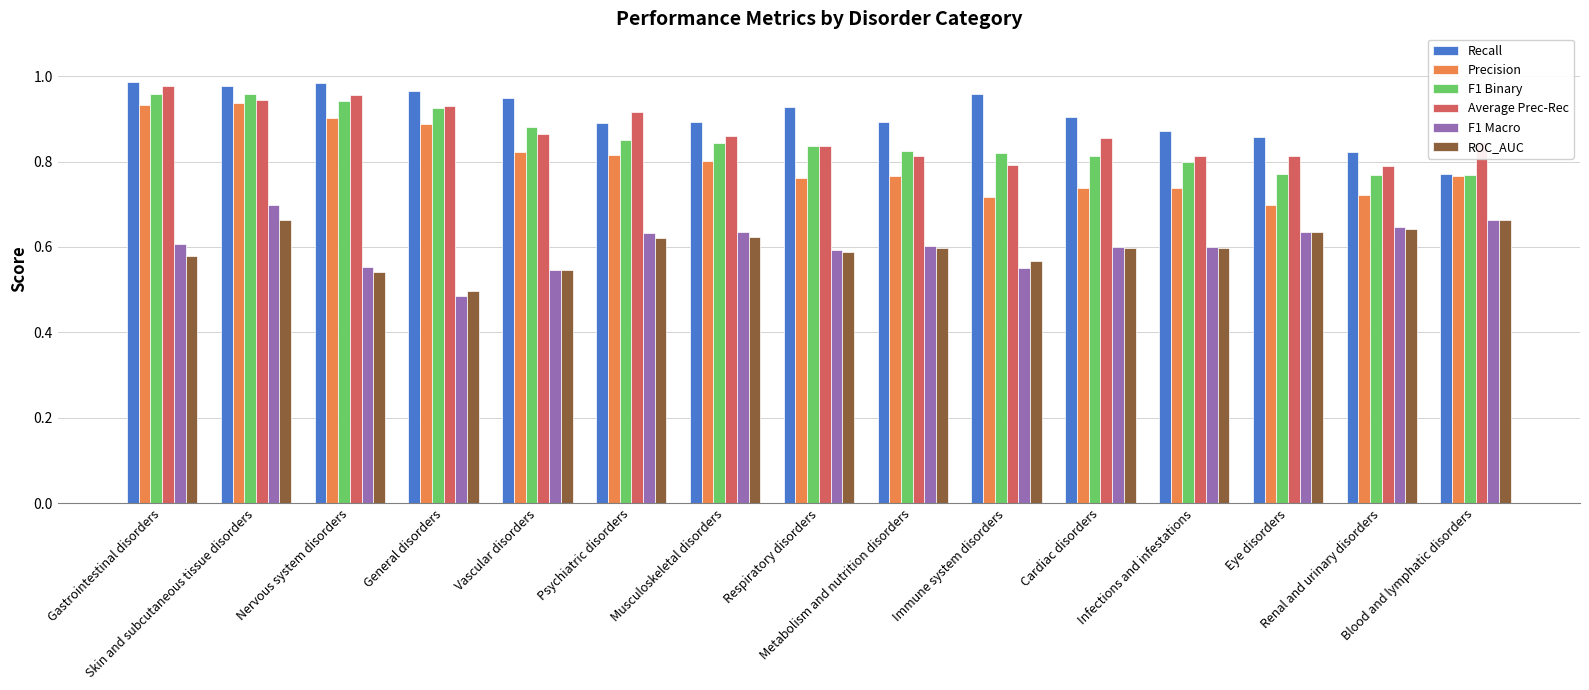

At how many categories does at least one series exceed 0?

15